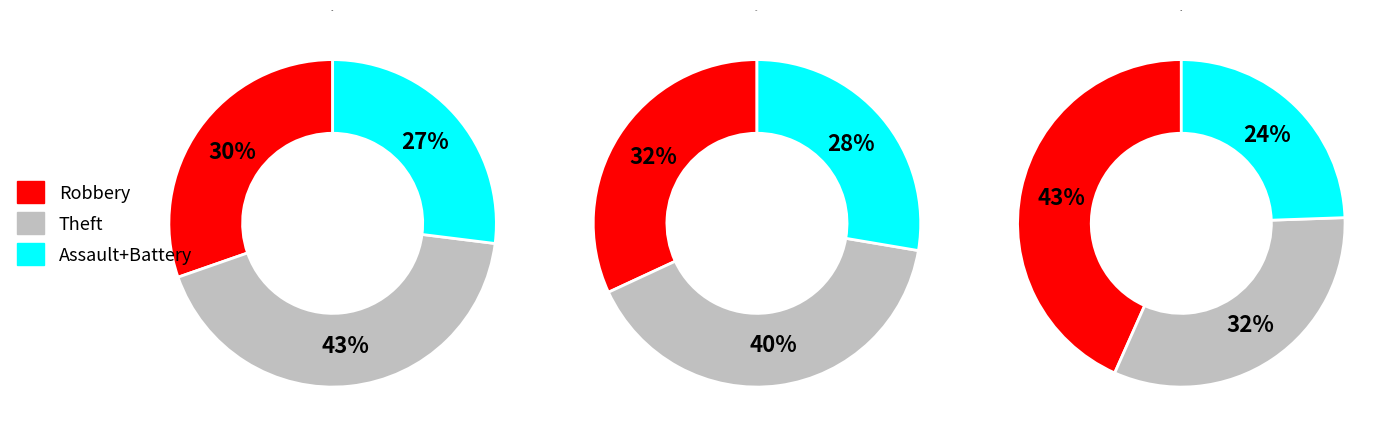

To the nearest percent, what portion does 3 represent?

43%